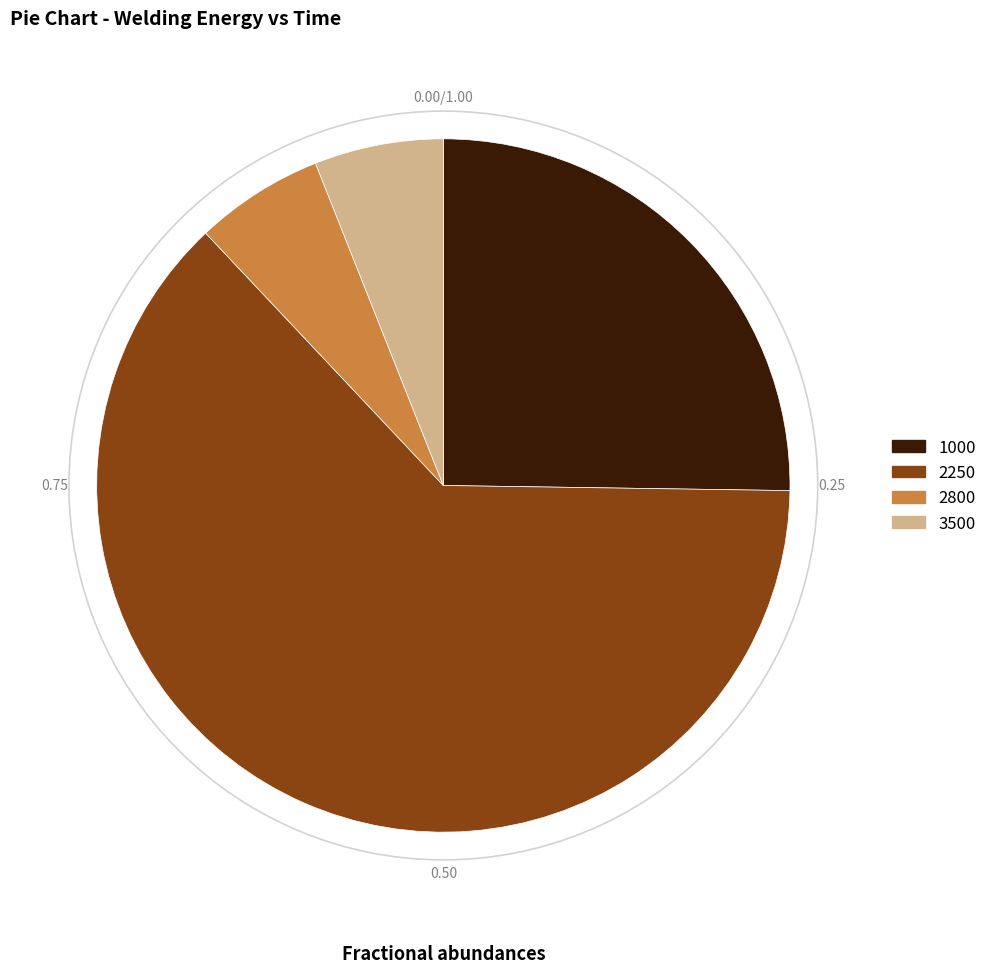

Does any single category account for the majority?

Yes